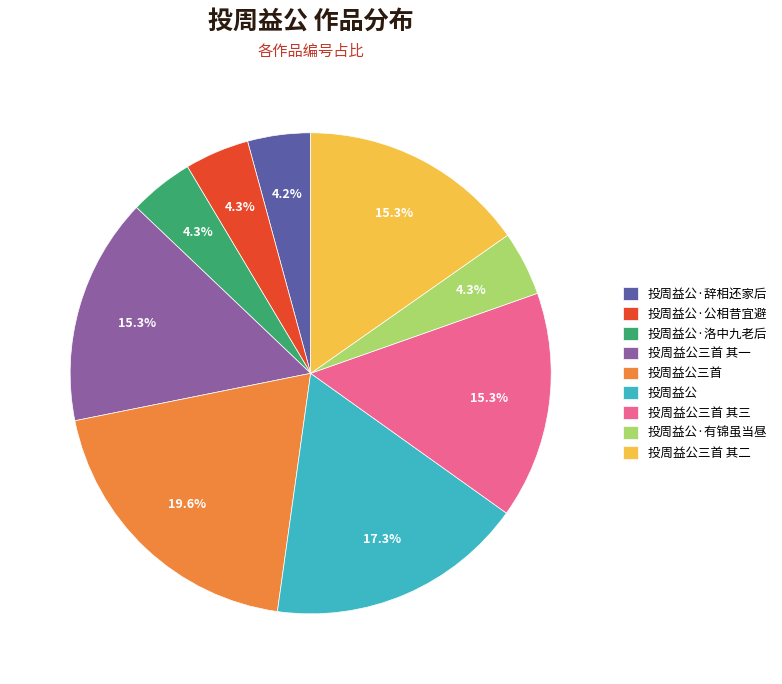

Between 投周益公·辞相还家后 and 投周益公, which is larger?

投周益公